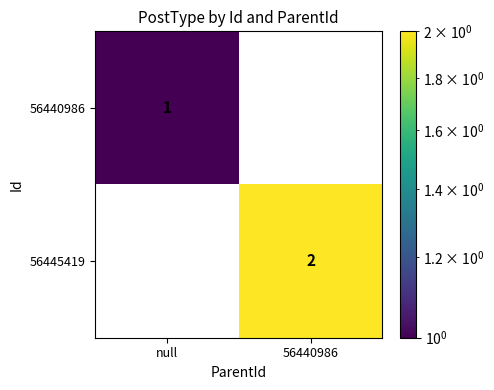

Is it true that 56445419 equals 0 at null?

True